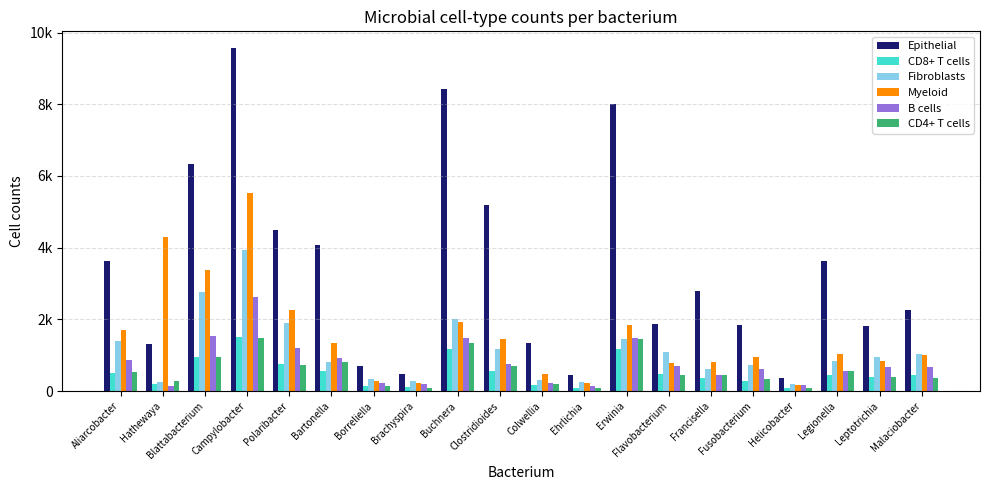

What is the approximate value of CD8+ T cells at Francisella, to the nearest 50?

350